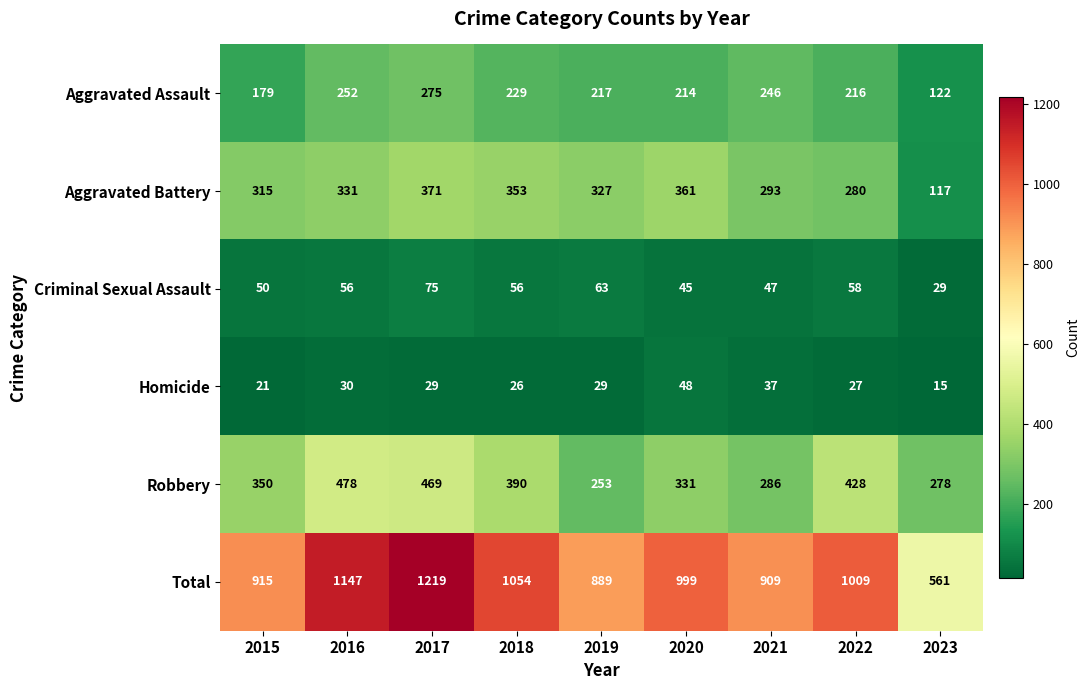

What is the smallest value displayed?

15